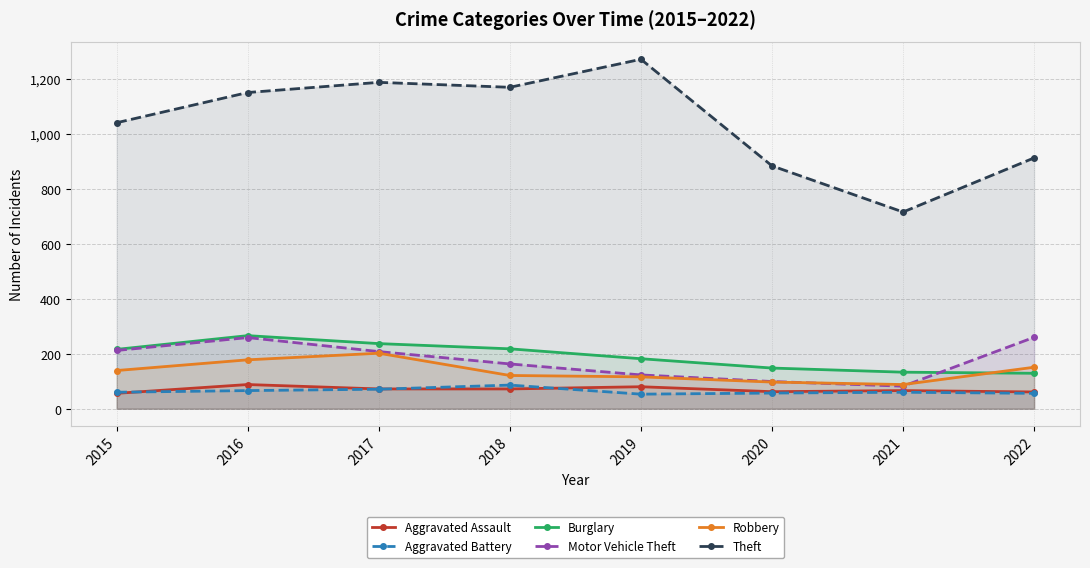

What are all the series names shown in the legend?

Aggravated Assault, Aggravated Battery, Burglary, Motor Vehicle Theft, Robbery, Theft